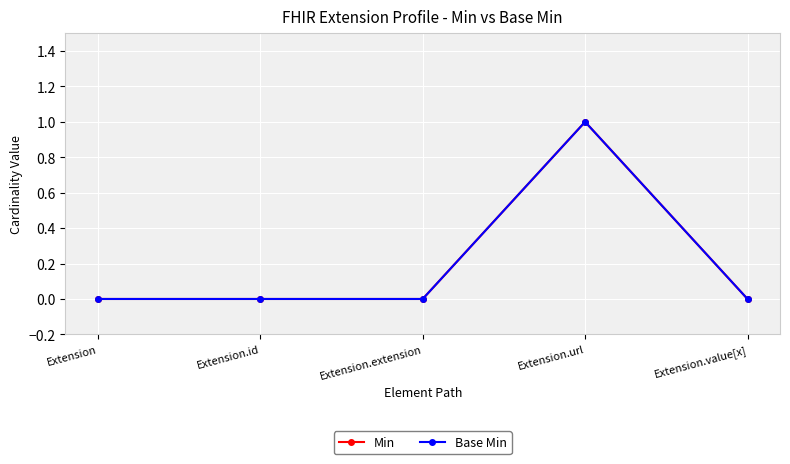

Does the chart have visible grid lines?

Yes